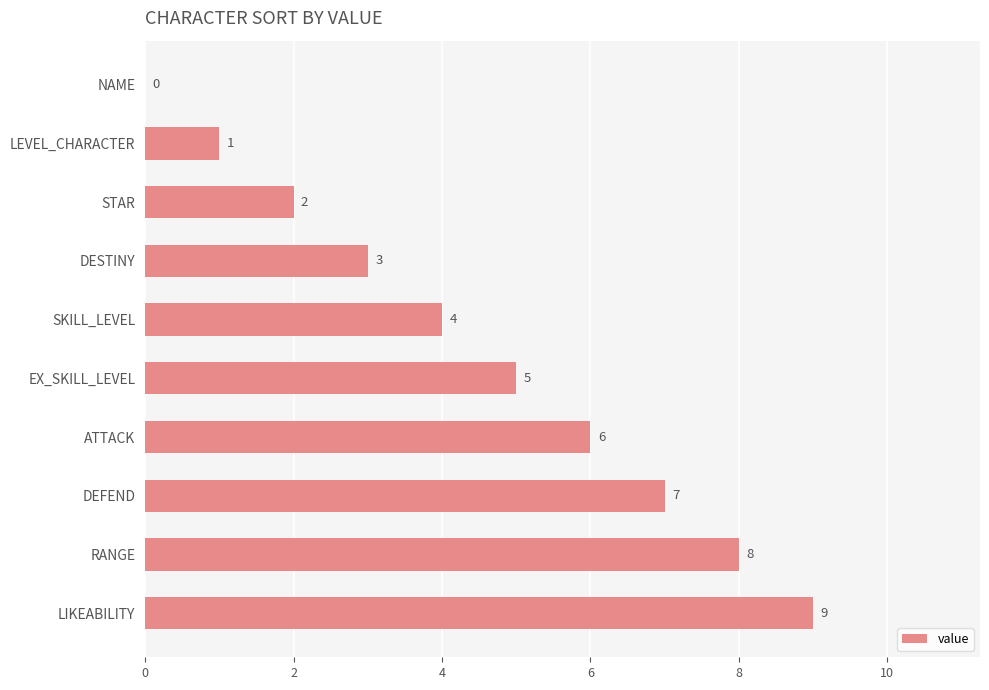

Where is the data nearest to the value 4?

SKILL_LEVEL